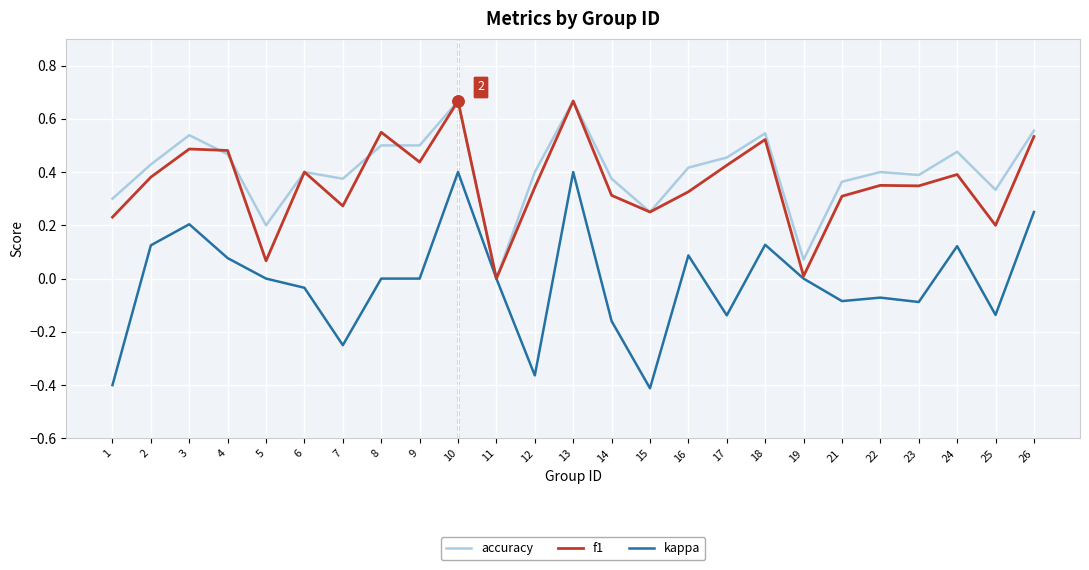

How many categories are shown in the chart?

25